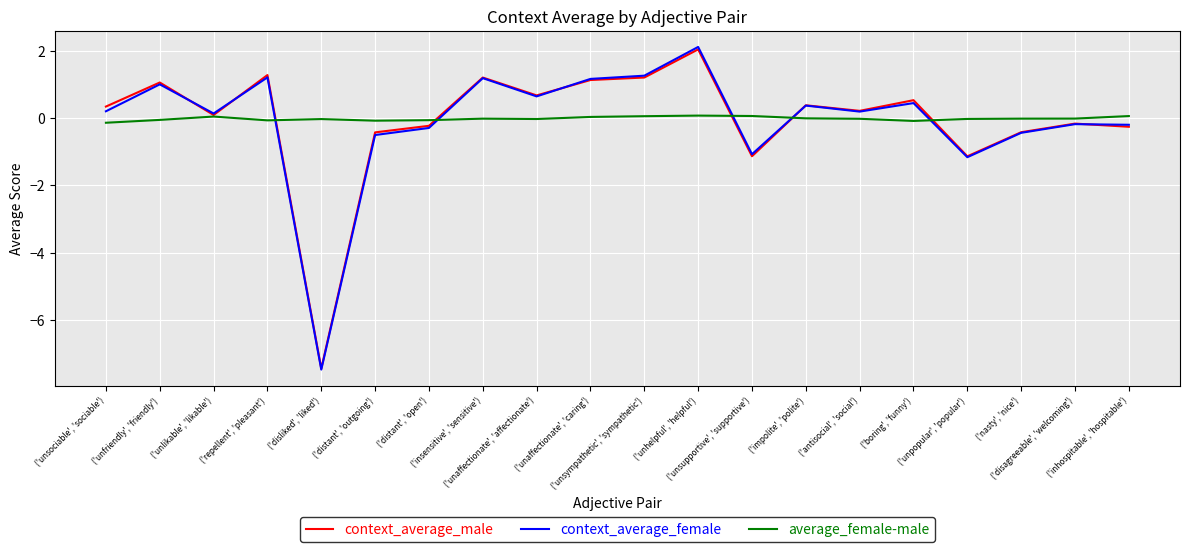

Is the value of average_female-male at ('distant', 'open') greater than the value of context_average_male at ('insensitive', 'sensitive')?

No